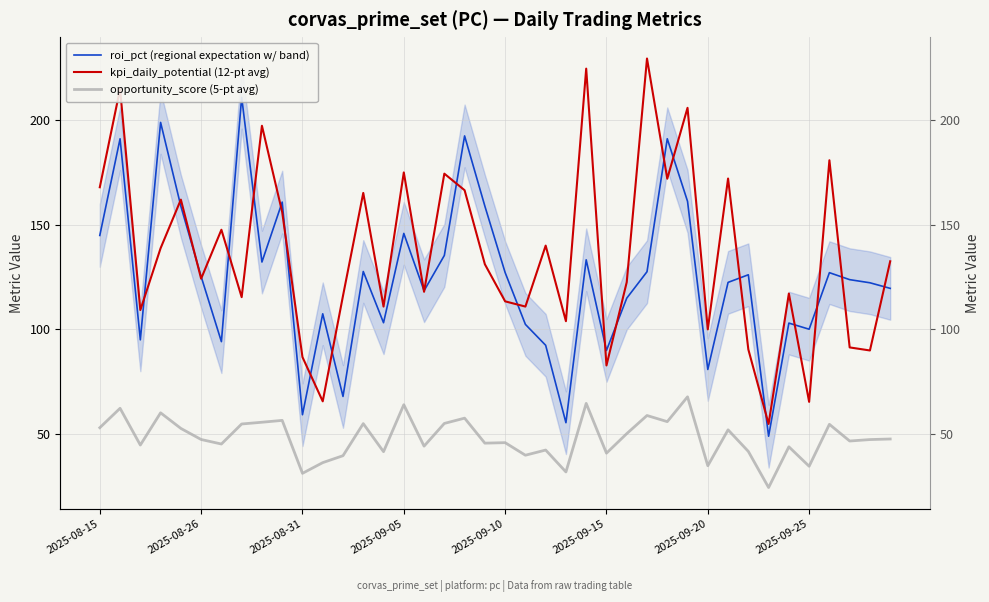

True or false: opportunity_score (5-pt avg) has a value of 36.7 at 2025-09-05.

False